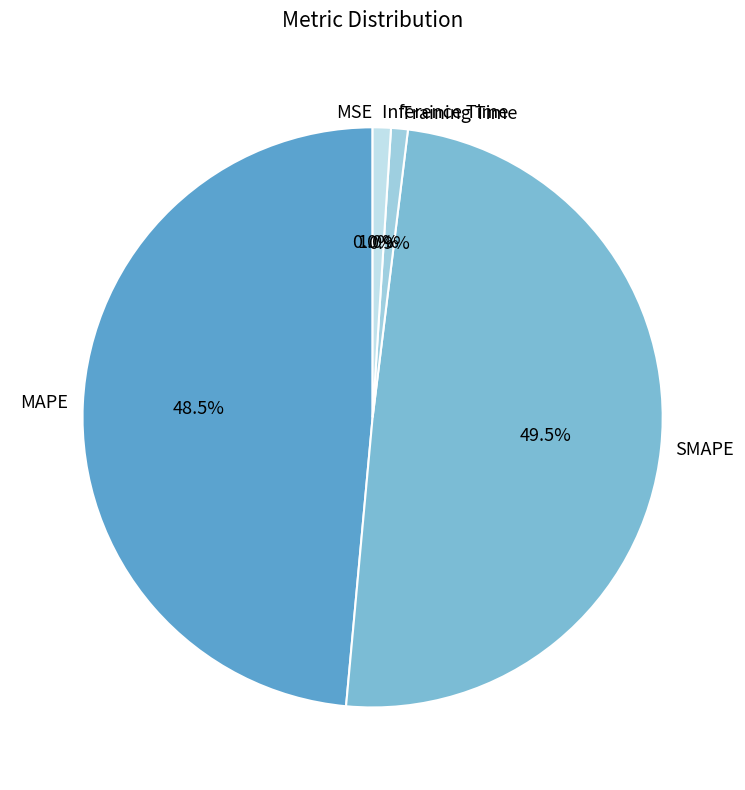

Is SMAPE the majority of the pie?

No